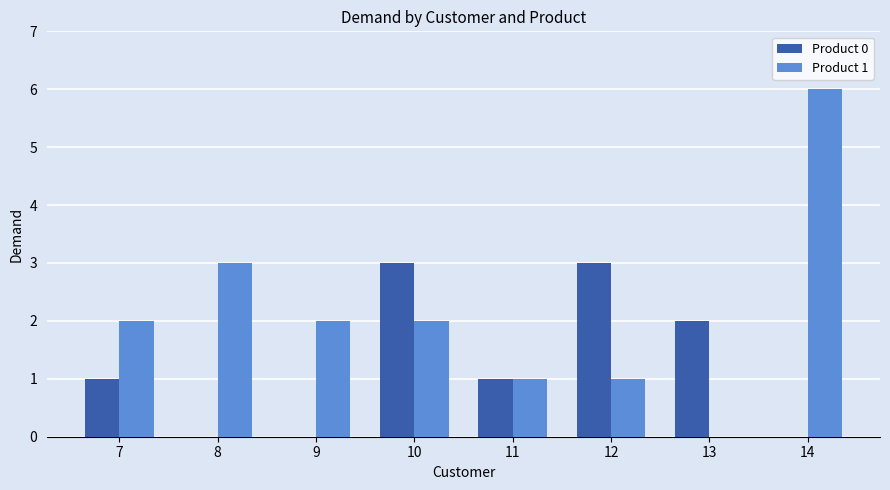

Is the value of Product 1 at 7 greater than the value of Product 0 at 11?

Yes